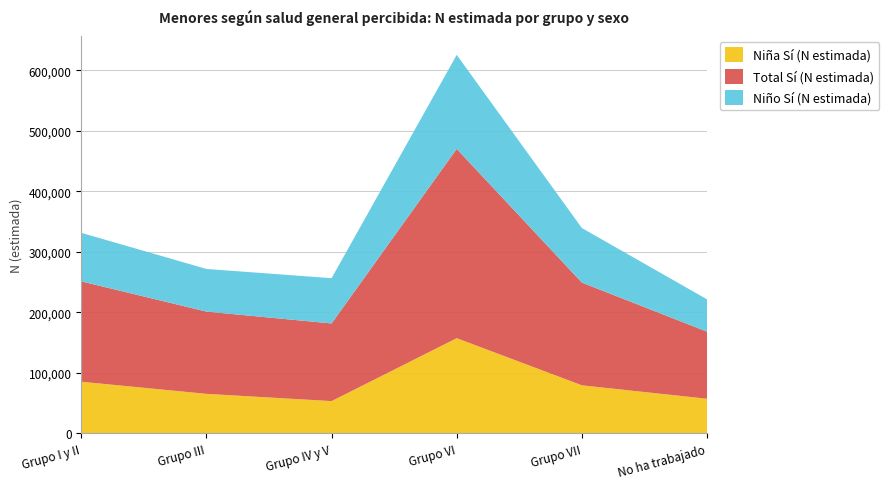

Reading left to right, what are all the values shown in this chart?

Niña Sí (N estimada): 85523	65467	53490	157433	79585	57390
Total Sí (N estimada): 165699	135873	128245	312642	169665	110781
Niño Sí (N estimada): 80175	70407	74755	155210	90080	53391